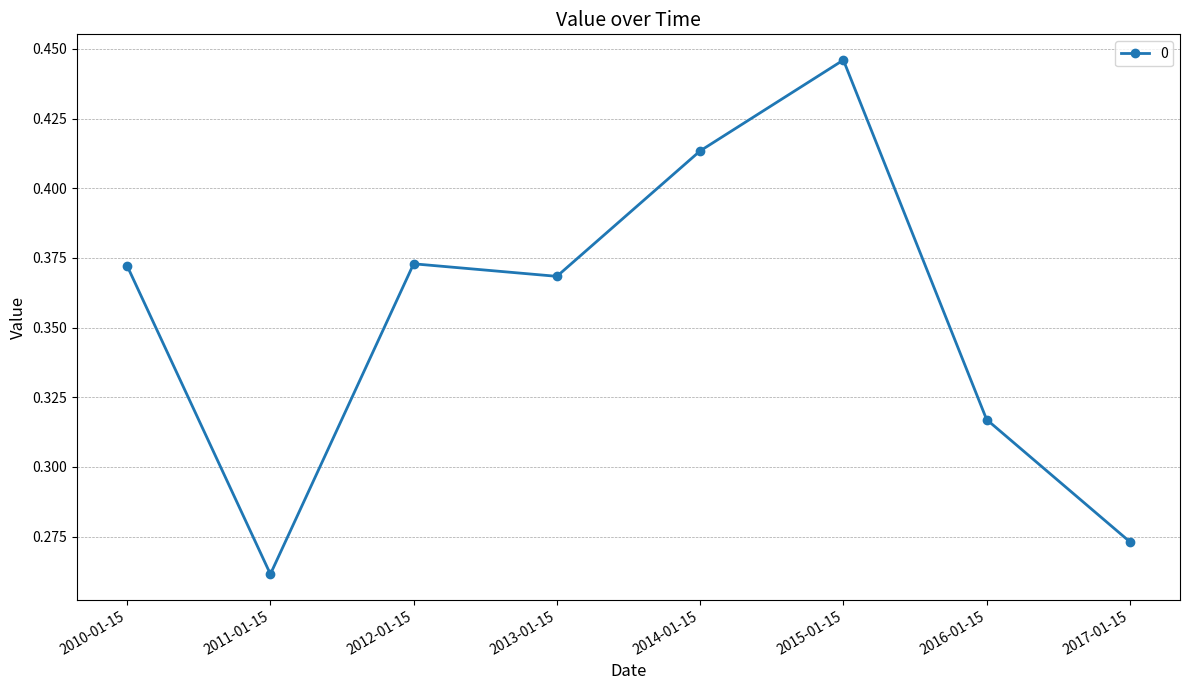

What is the sum of all values?

2.8